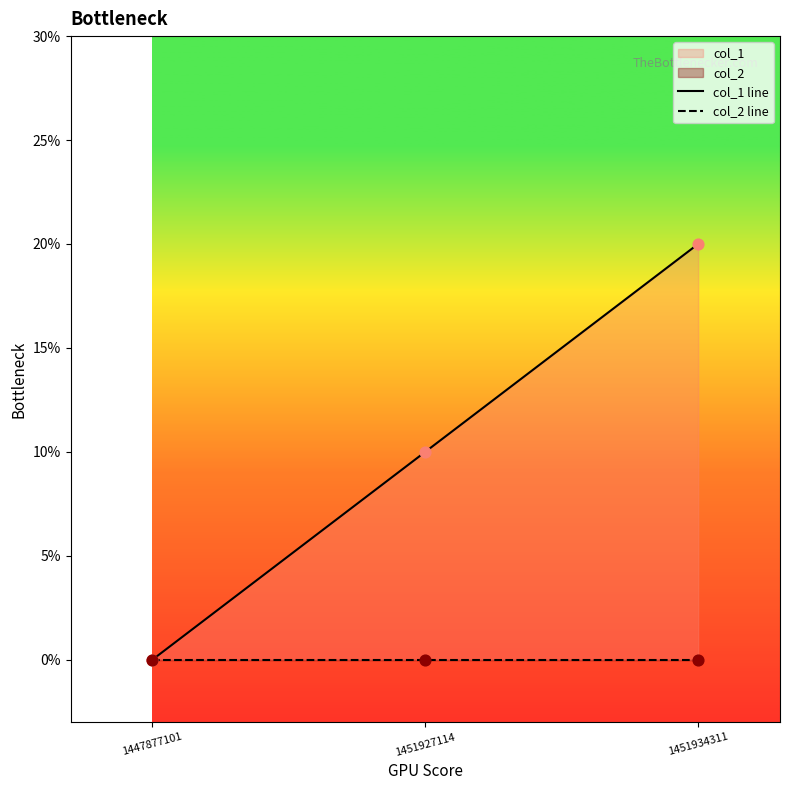

Which series has the largest total across all categories?

col_1 line